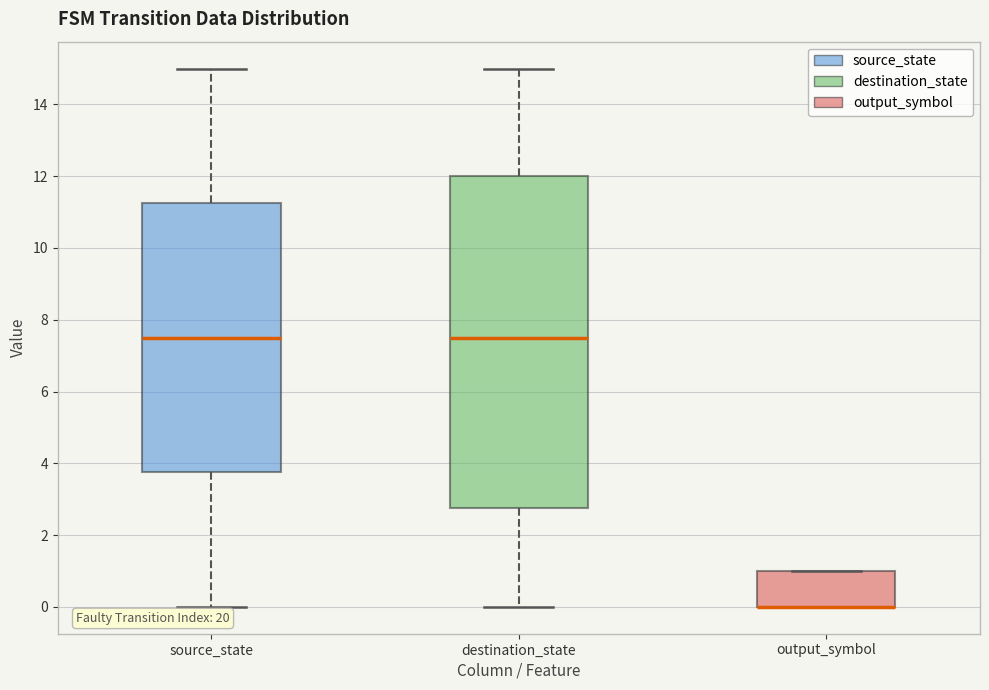

Which box is the tallest, from its lower edge to its upper edge?

destination_state